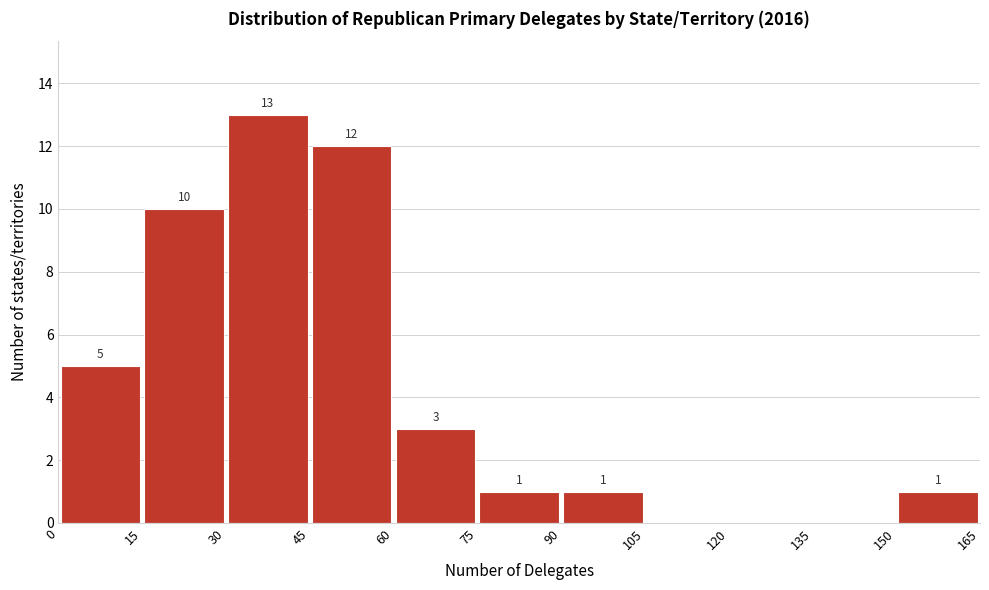

Which range on the x-axis has the tallest bar?

30 to 45